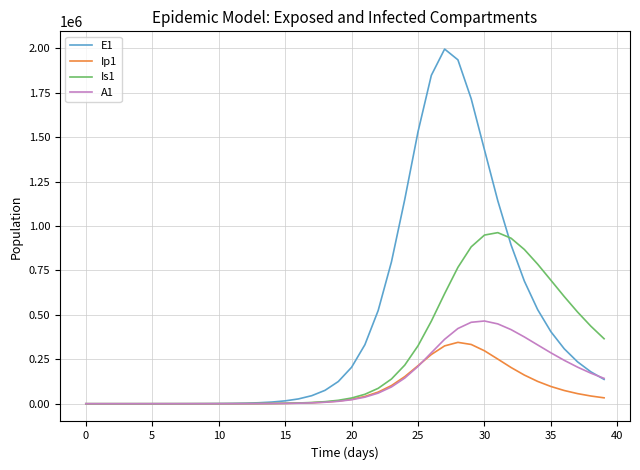

List the series in order of their peak value, highest first.

E1, Is1, A1, Ip1